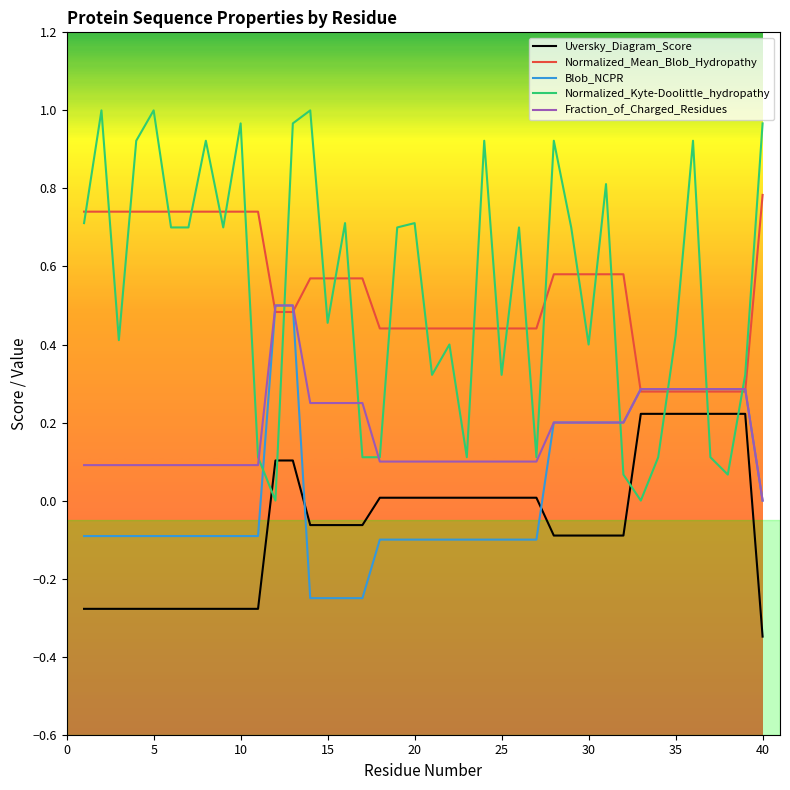

How many times do Normalized_Kyte-Doolittle_hydropathy and Uversky_Diagram_Score cross each other?

6